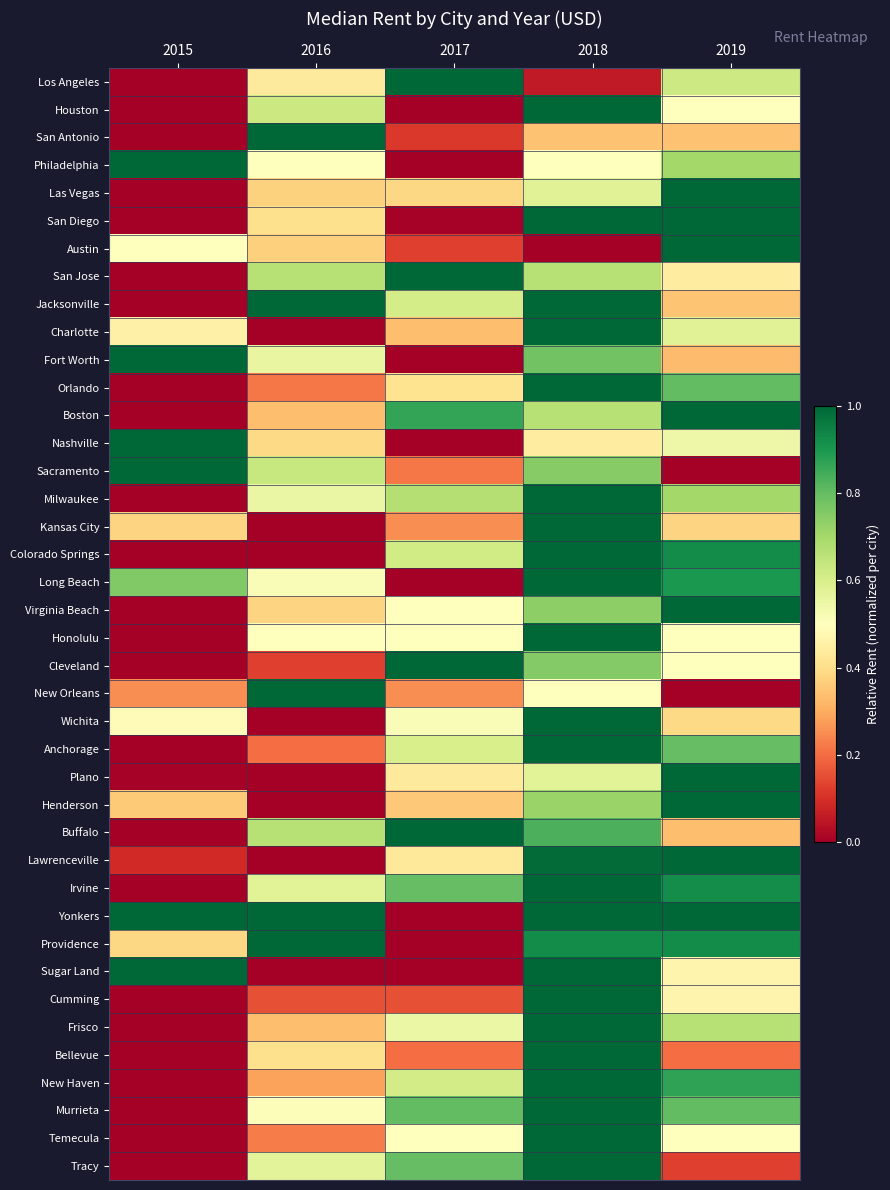

How many distinct data groups are displayed?

40